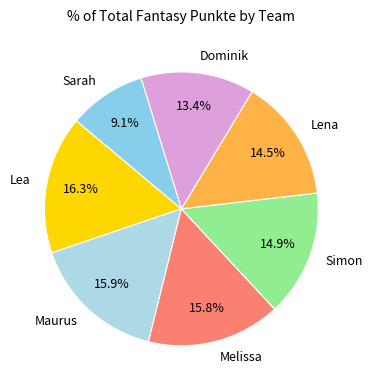

To the nearest percent, what is the combined percentage of Lena and Maurus?

30%